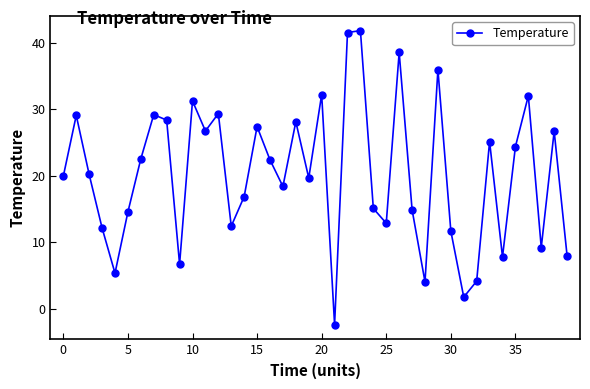

How many interior local valleys (lower than both neighbors) does the data have?

12